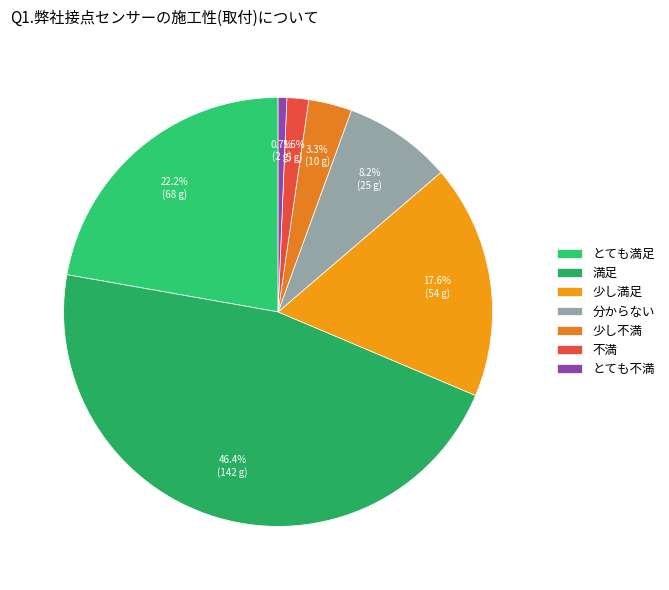

Rank the categories by value from highest to lowest.

満足, とても満足, 少し満足, 分からない, 少し不満, 不満, とても不満